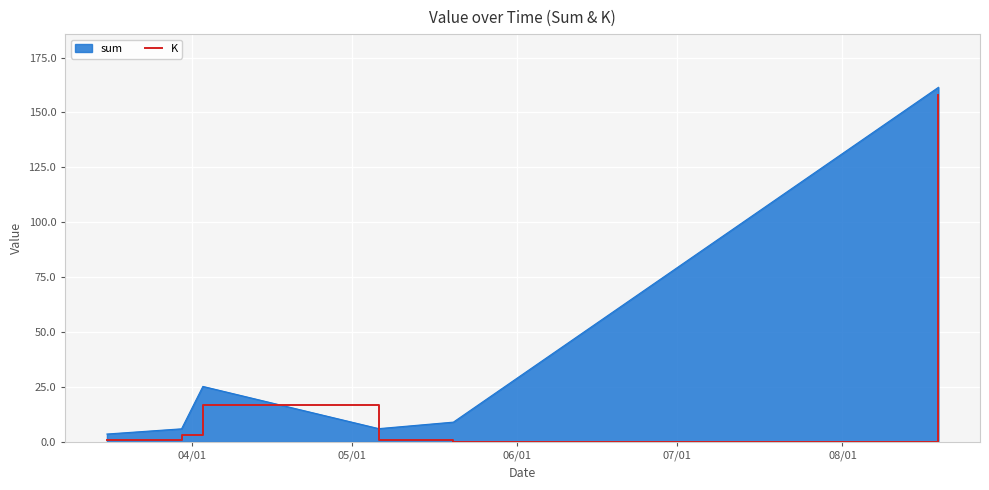

What is the maximum value for K?

157.8